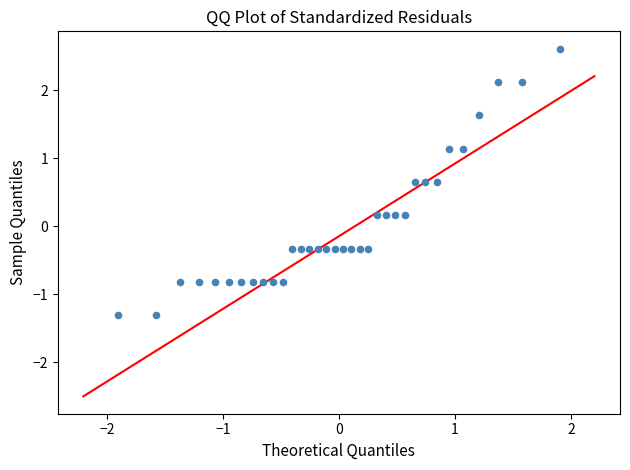

What is the range of X values (max minus min)?

3.8